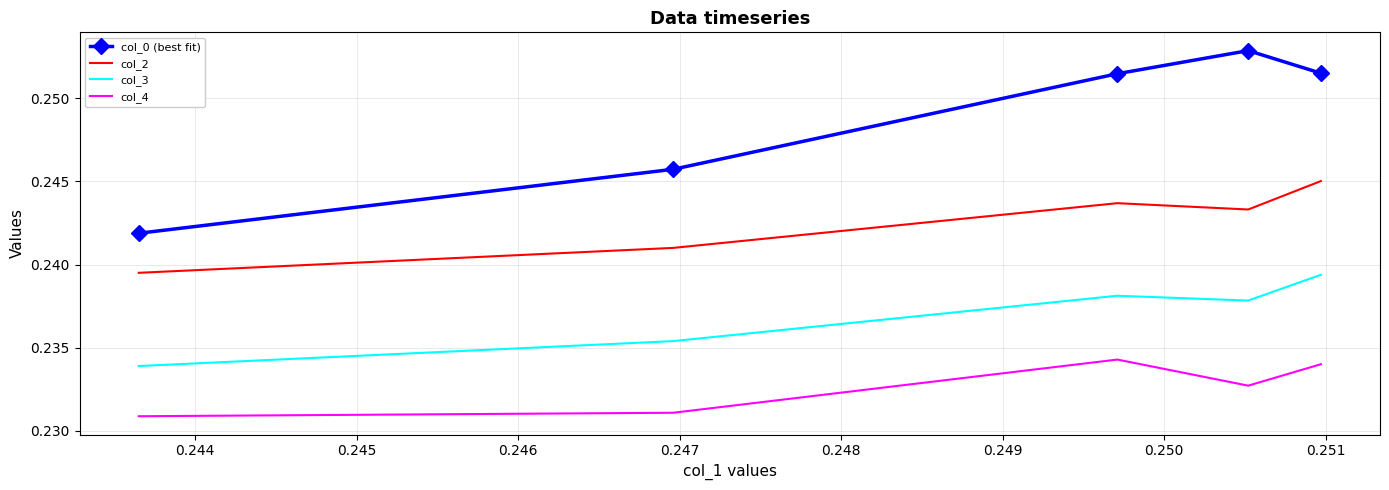

True or false: col_3 and col_0 (best fit) intersect in this chart.

False